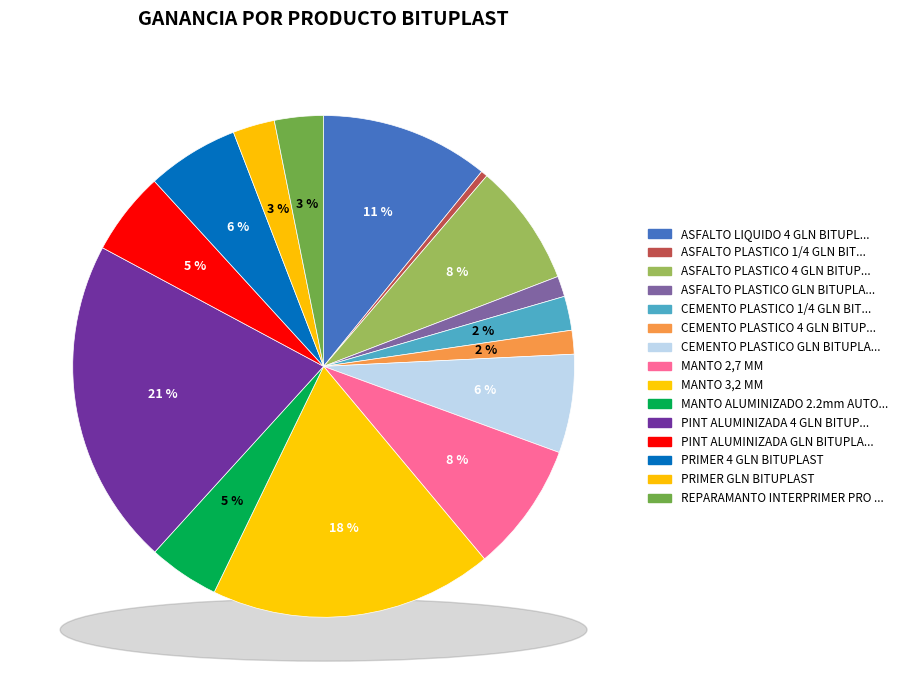

Which category has the smallest portion of the pie?

ASFALTO PLASTICO 1/4 GLN BITUPLAST